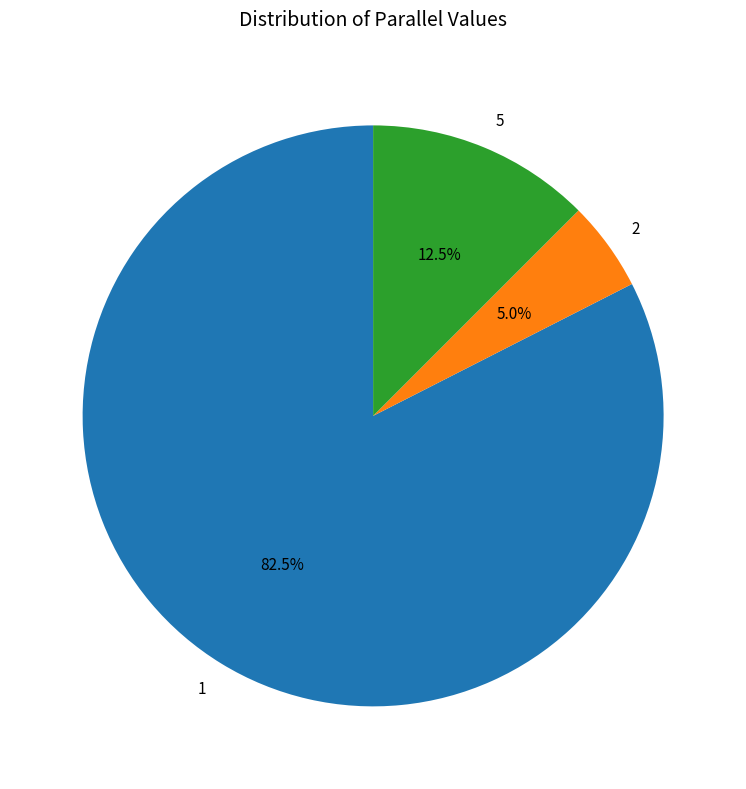

Approximately how many times larger is the value at 1 compared to 2?

16.5